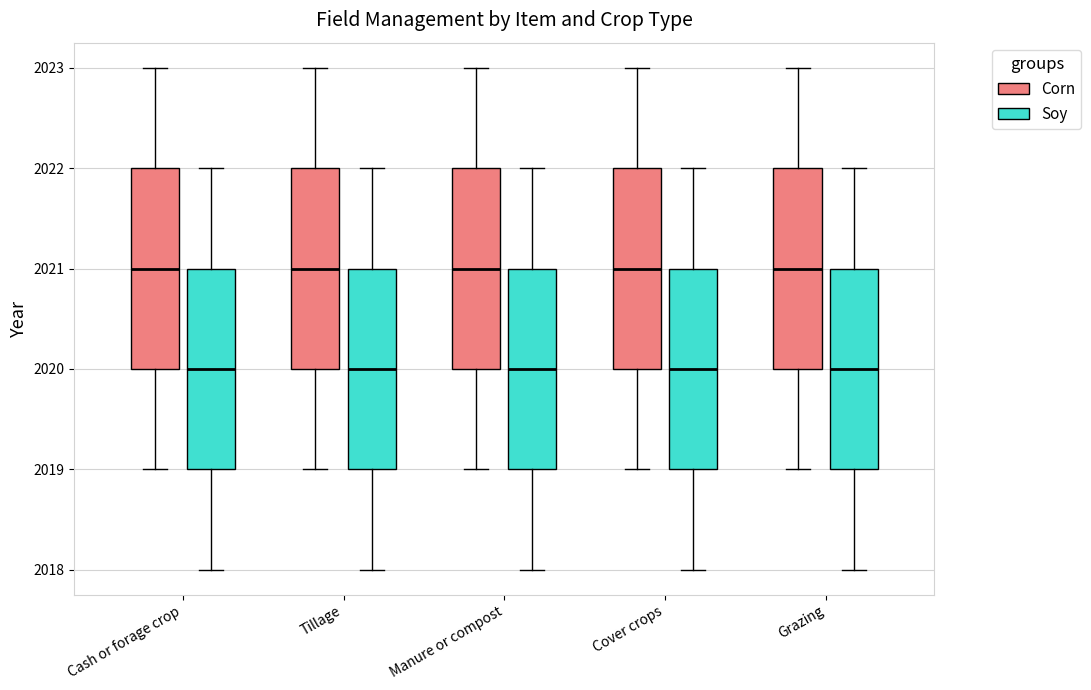

Reading left to right, transcribe this box plot: for each box, give where its median line is, the range the box spans, and where its two whiskers end, as read against the y-axis. The values are not printed on the chart, so give them approximately, as read against the axis.

Cash or forage crop (Corn): median 2021, box 2020 to 2022, whiskers 2019 to 2023
Cash or forage crop (Soy): median 2020, box 2019 to 2021, whiskers 2018 to 2022
Tillage (Corn): median 2021, box 2020 to 2022, whiskers 2019 to 2023
Tillage (Soy): median 2020, box 2019 to 2021, whiskers 2018 to 2022
Manure or compost (Corn): median 2021, box 2020 to 2022, whiskers 2019 to 2023
Manure or compost (Soy): median 2020, box 2019 to 2021, whiskers 2018 to 2022
Cover crops (Corn): median 2021, box 2020 to 2022, whiskers 2019 to 2023
Cover crops (Soy): median 2020, box 2019 to 2021, whiskers 2018 to 2022
Grazing (Corn): median 2021, box 2020 to 2022, whiskers 2019 to 2023
Grazing (Soy): median 2020, box 2019 to 2021, whiskers 2018 to 2022